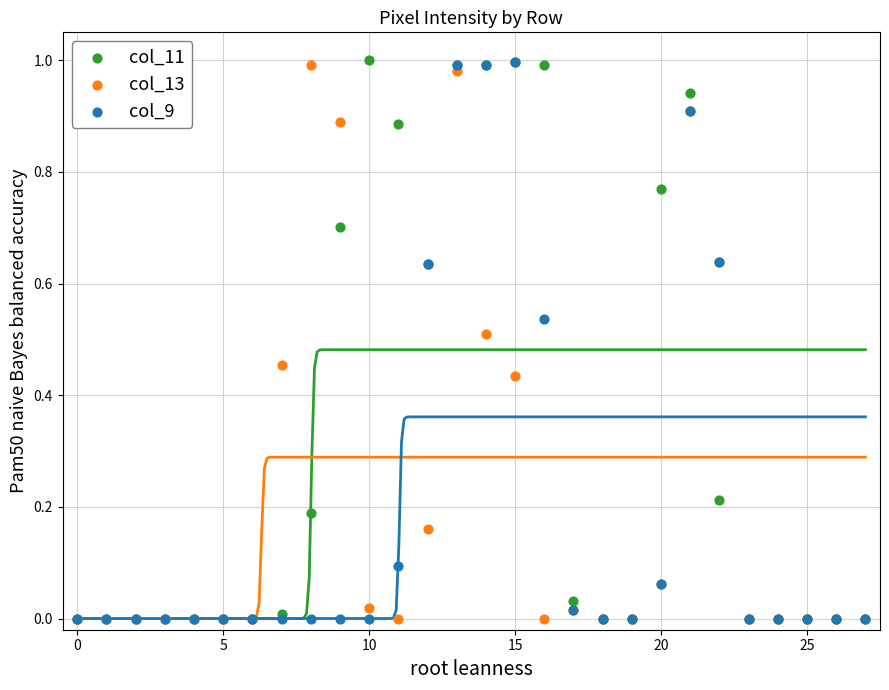

Which series contains the highest Y value?

col_11